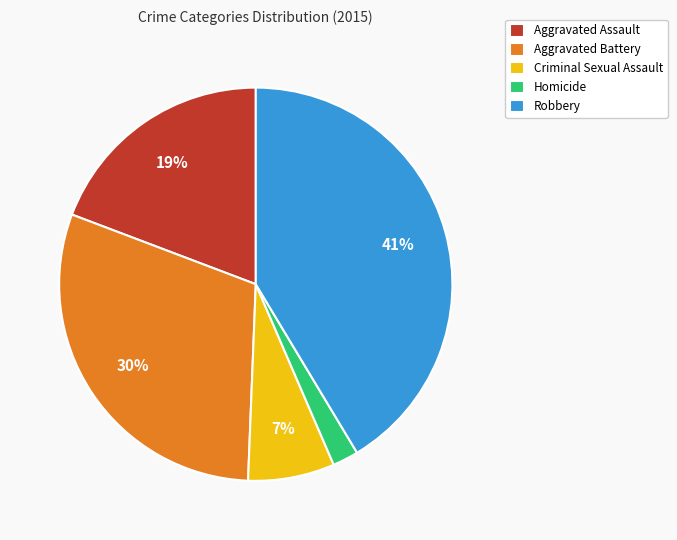

Does Criminal Sexual Assault represent more than half of the total?

No